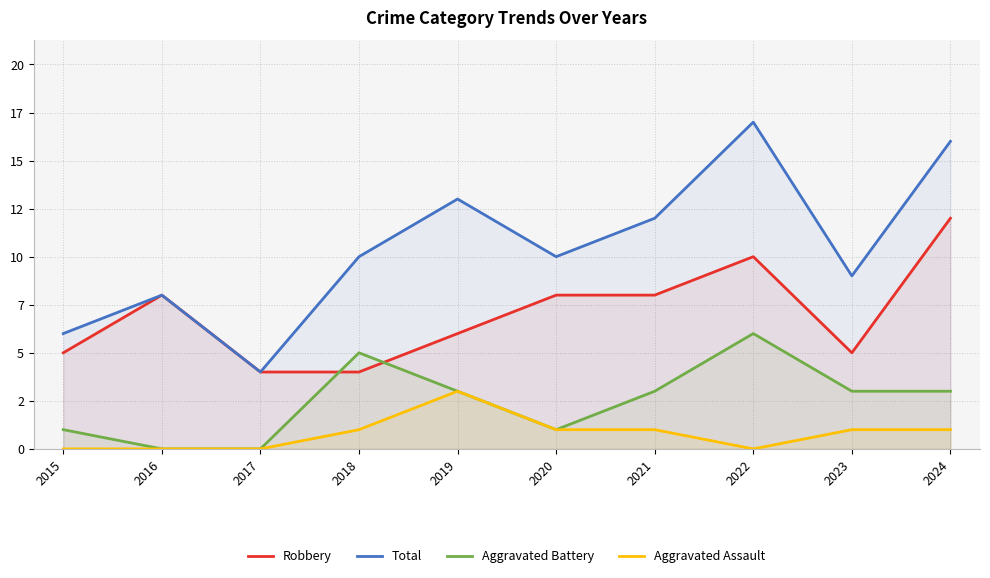

Where is the first local minimum for Robbery?

2023